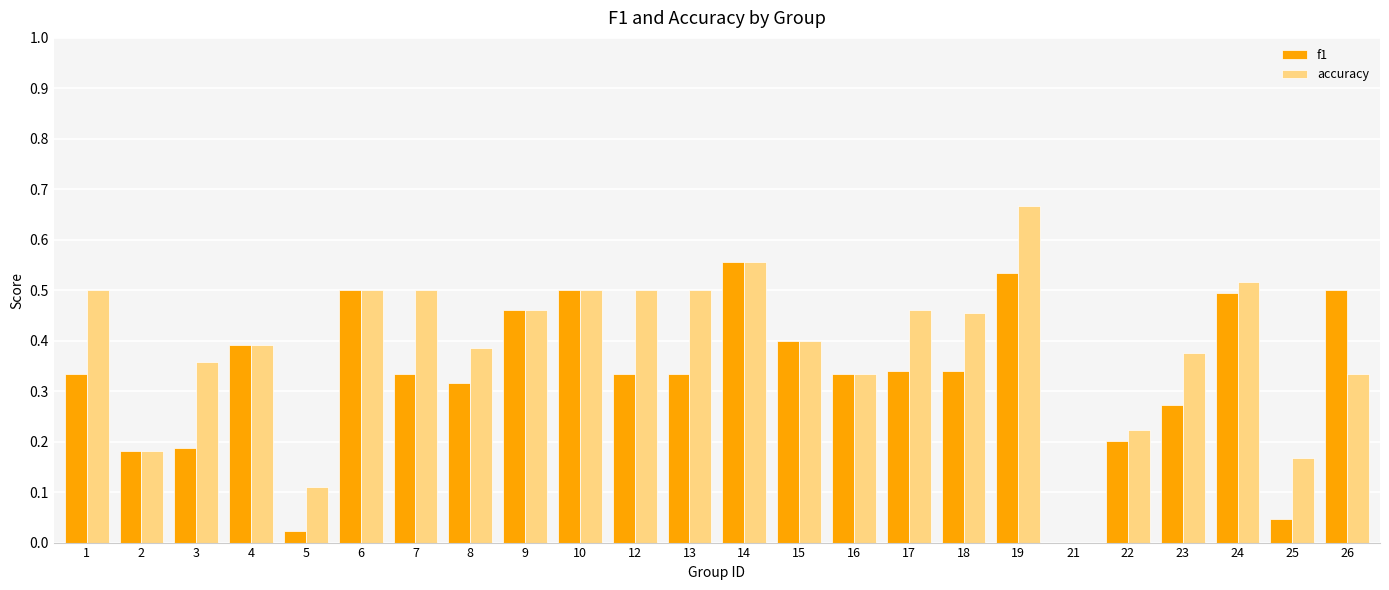

Is it true that accuracy equals 0.8 at 1?

False